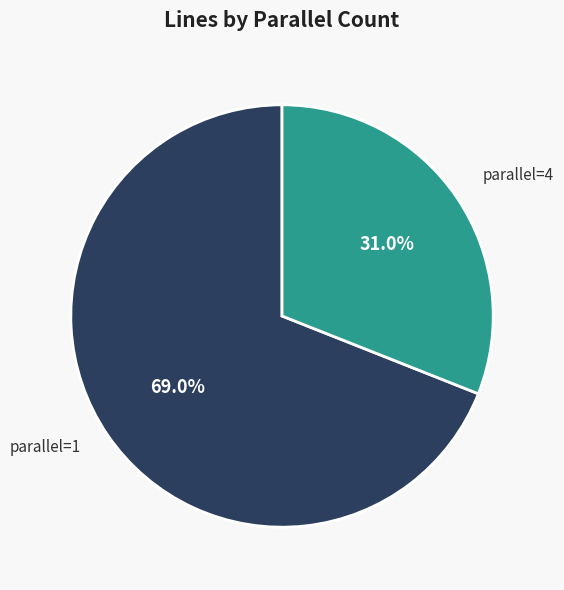

Rank the categories by value from lowest to highest.

parallel=4, parallel=1